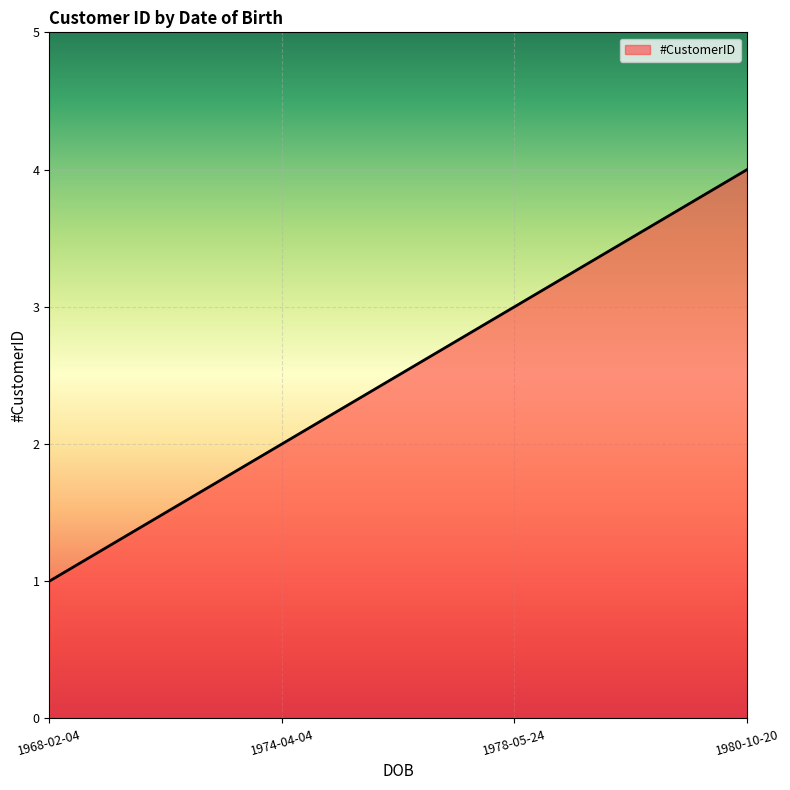

Does the chart display data point markers on the line(s)?

No